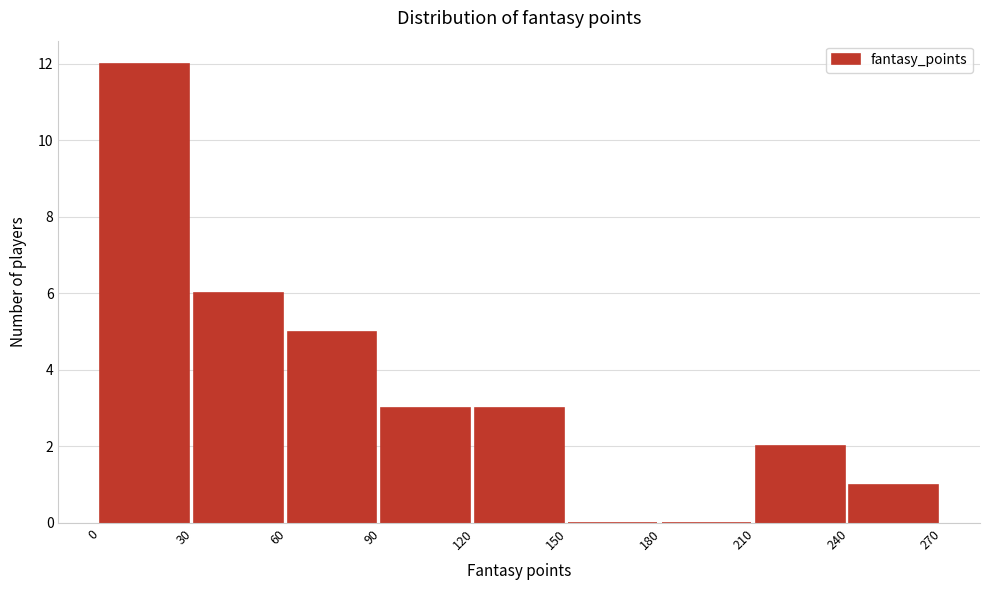

Reading left to right, transcribe this chart: for each bar, give the range it covers on the x-axis and its height. The values are not printed on the chart, so give them approximately, as read against the axis.

0 to 30: 12
30 to 60: 6
60 to 90: 5
90 to 120: 3
120 to 150: 3
150 to 180: 0
180 to 210: 0
210 to 240: 2
240 to 270: 1